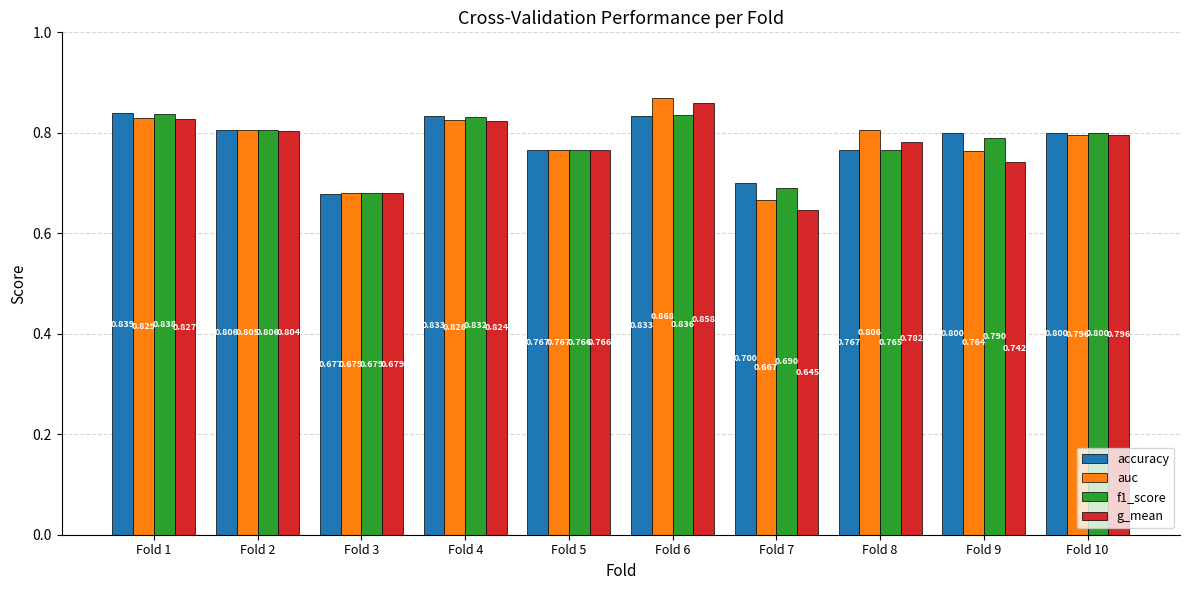

Which series has the widest spread of values?

g_mean